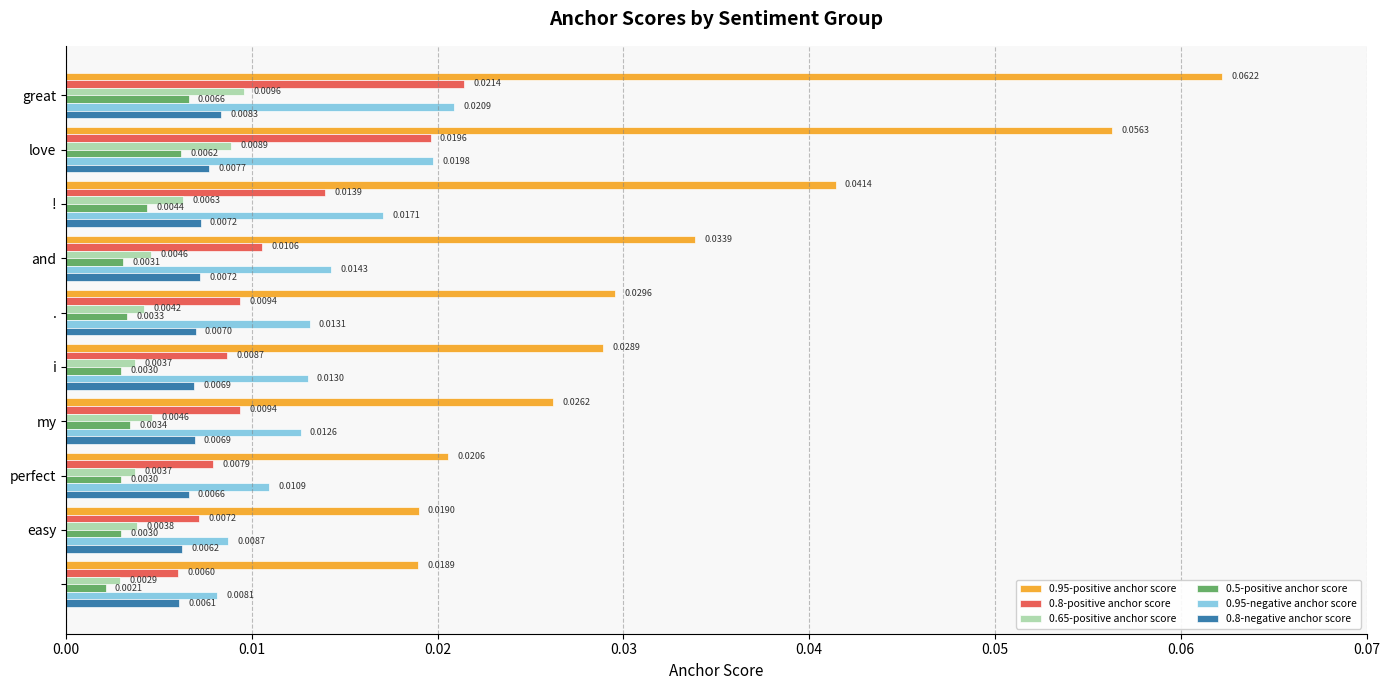

List the series in order of their peak value, lowest first.

0.5-positive anchor score, 0.8-negative anchor score, 0.65-positive anchor score, 0.95-negative anchor score, 0.8-positive anchor score, 0.95-positive anchor score